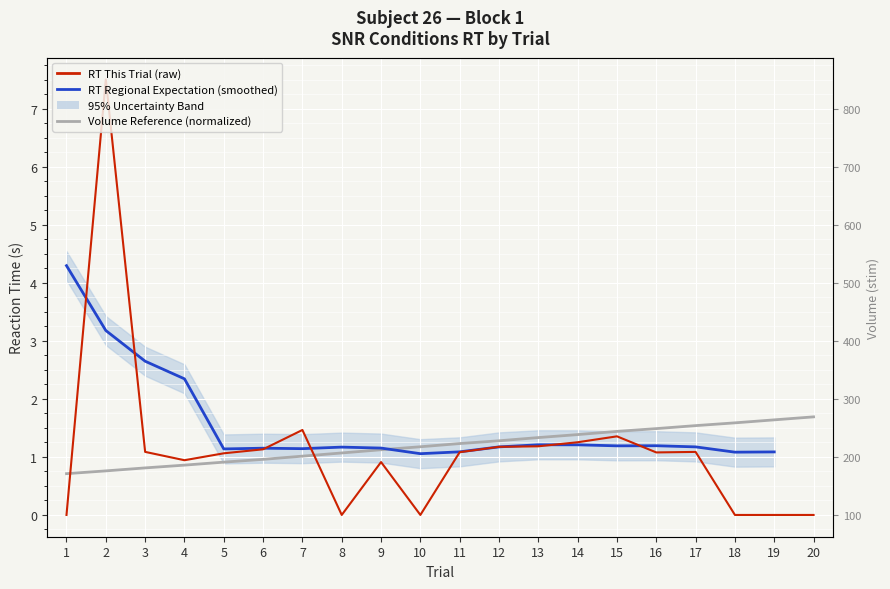

Where do RT Regional Expectation (smoothed) and RT This Trial (raw) first cross each other?

1 and 2